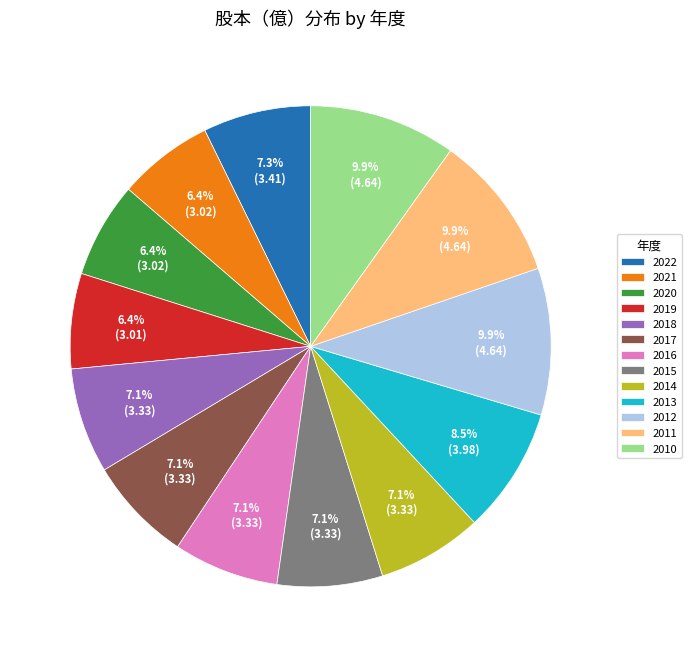

Is there any slice that represents more than half of the pie?

No